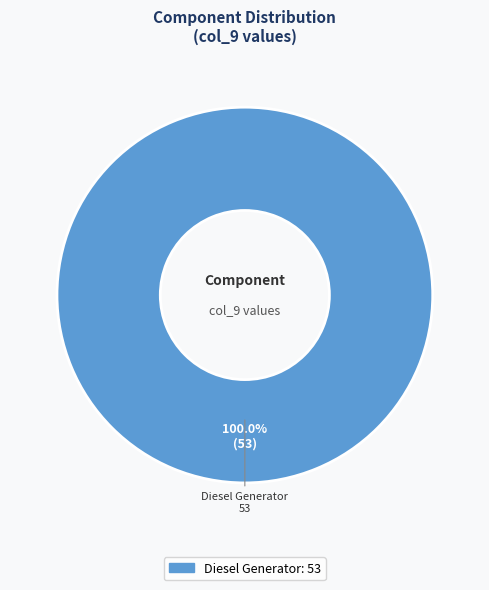

Is there any slice that represents more than half of the pie?

Yes